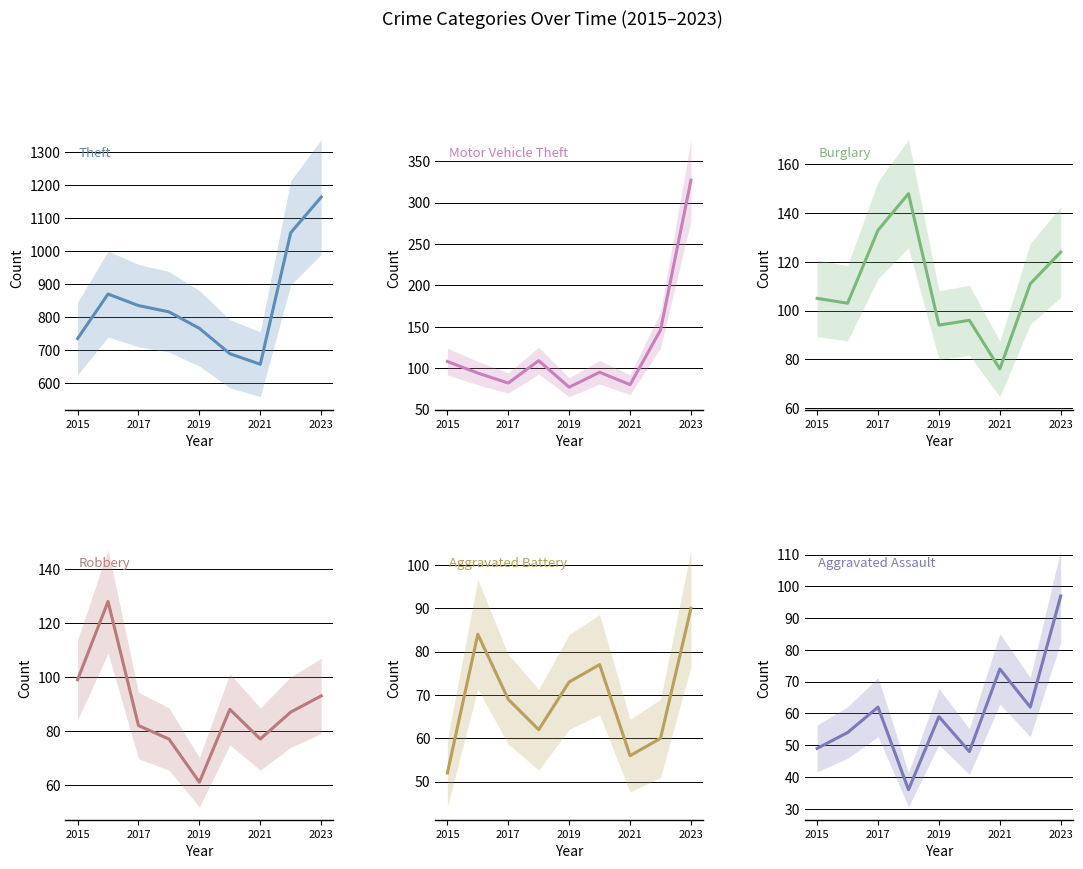

How many times do Aggravated Assault and Aggravated Battery cross each other?

1